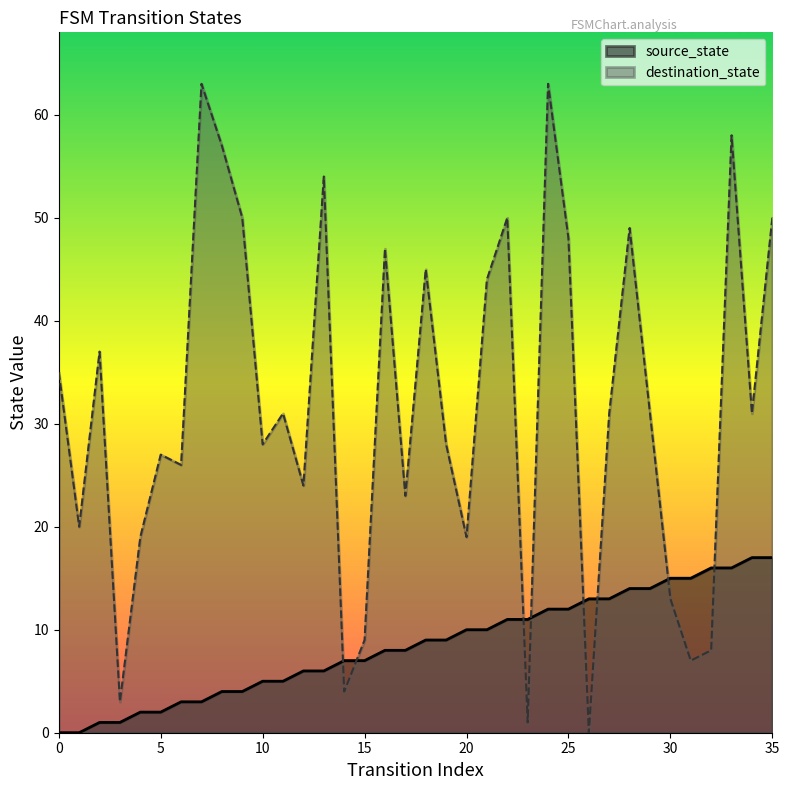

At which category does destination_state reach its first local valley?

1